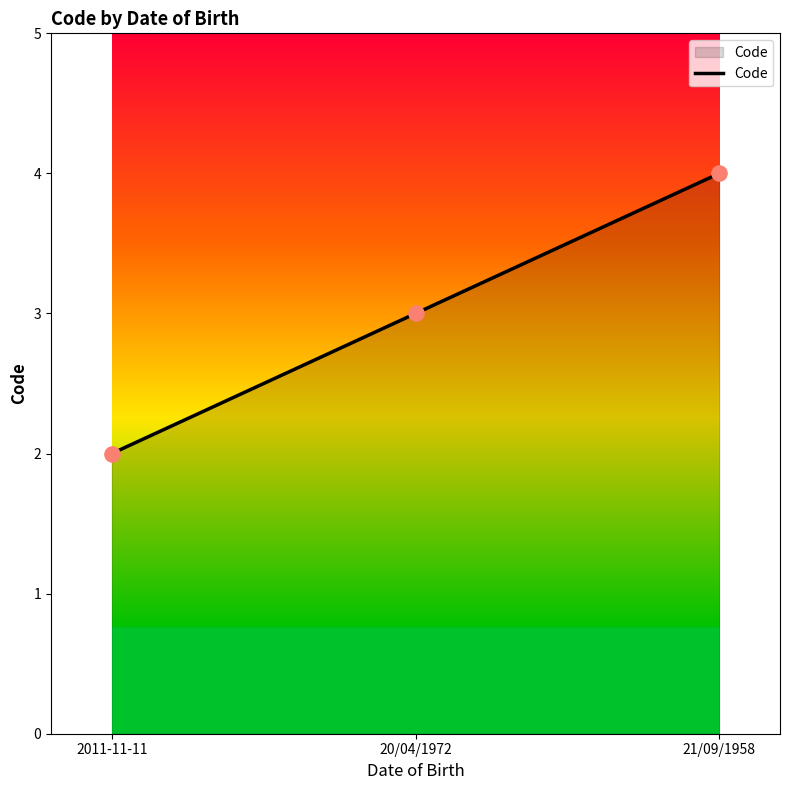

Which has a higher value, 21/09/1958 or 2011-11-11?

21/09/1958